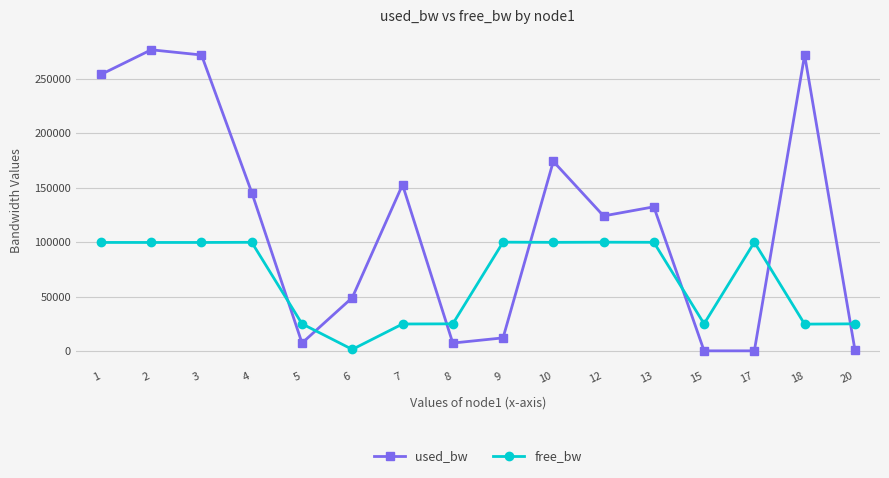

How many times do free_bw and used_bw cross each other?

7